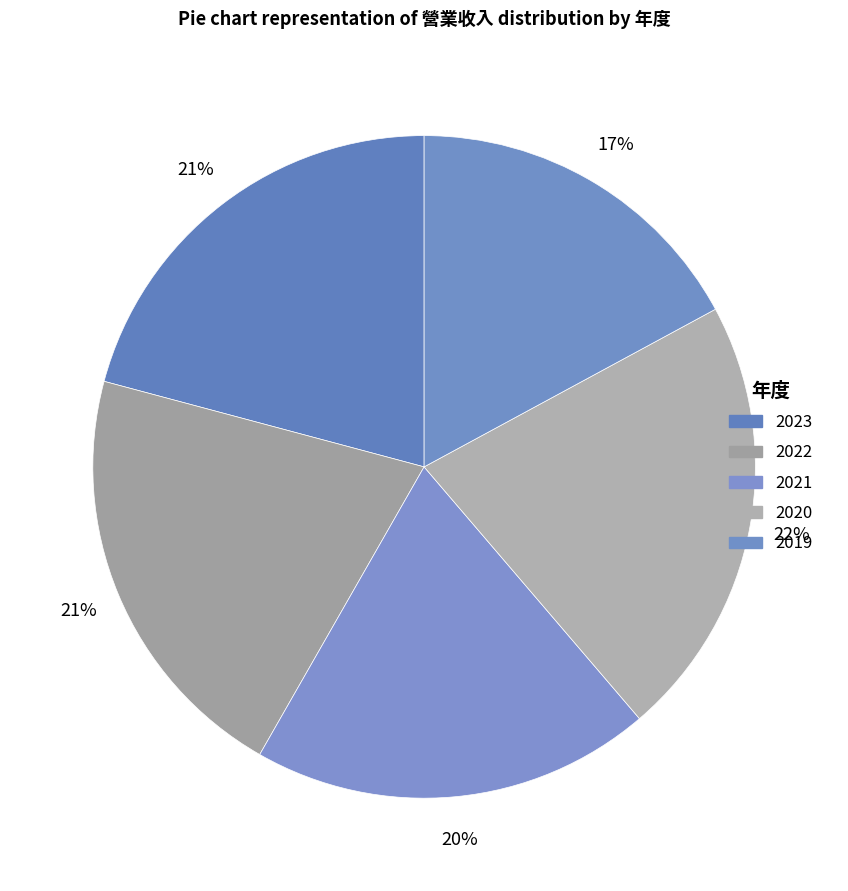

How many segments does this pie chart have?

5